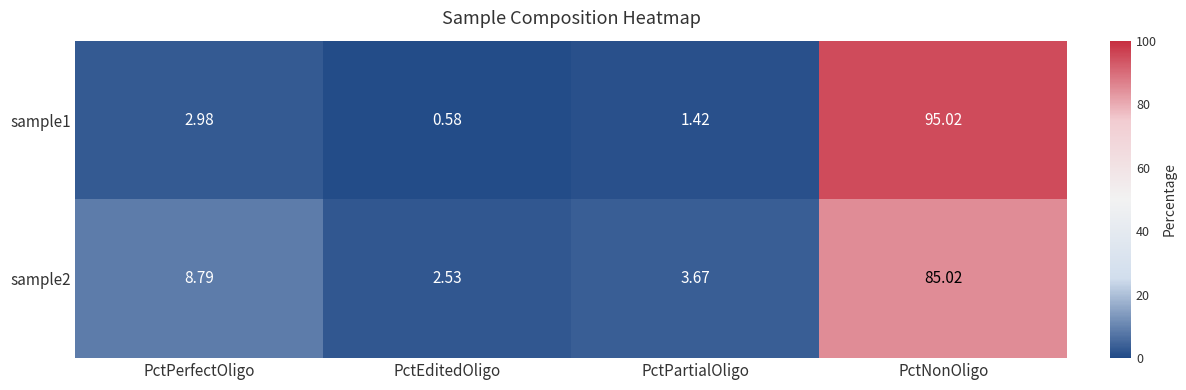

Rank the series by their average value, from lowest to highest.

sample1, sample2